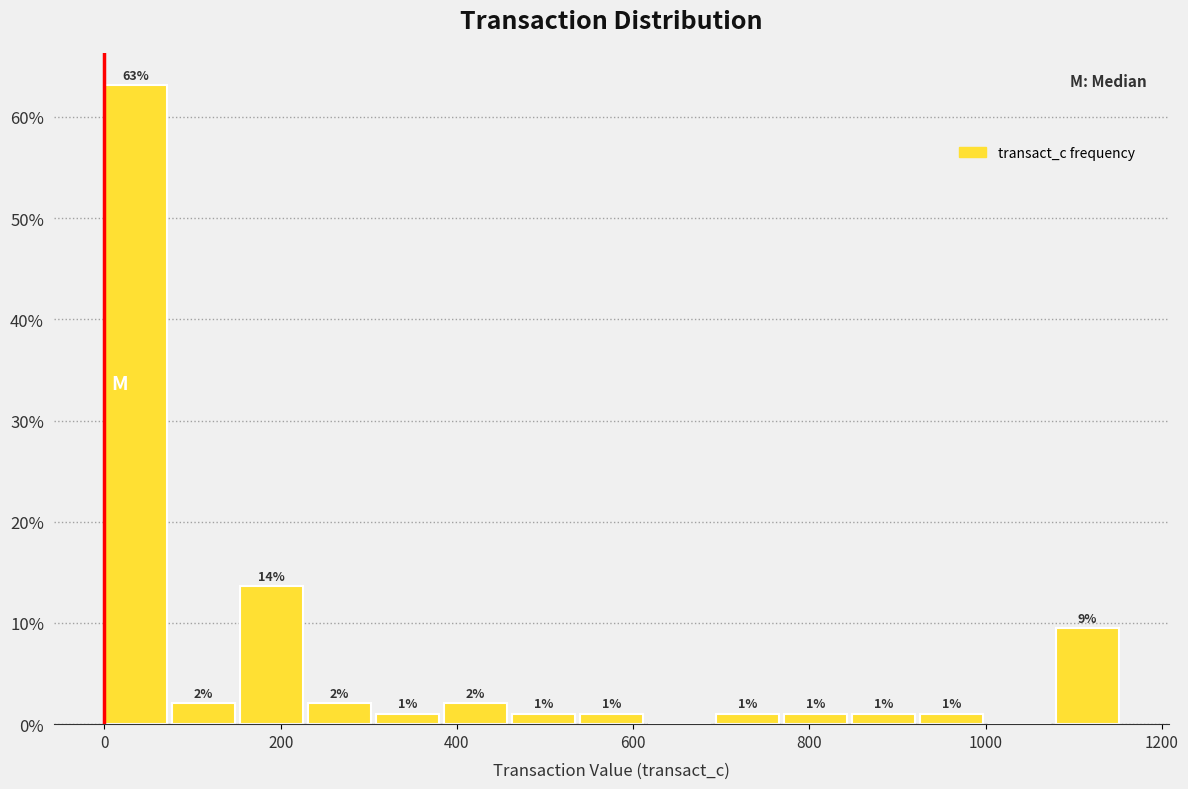

Around what value on the x-axis is the tallest bar? Give the approximate position of its centre, as read against the axis.

40